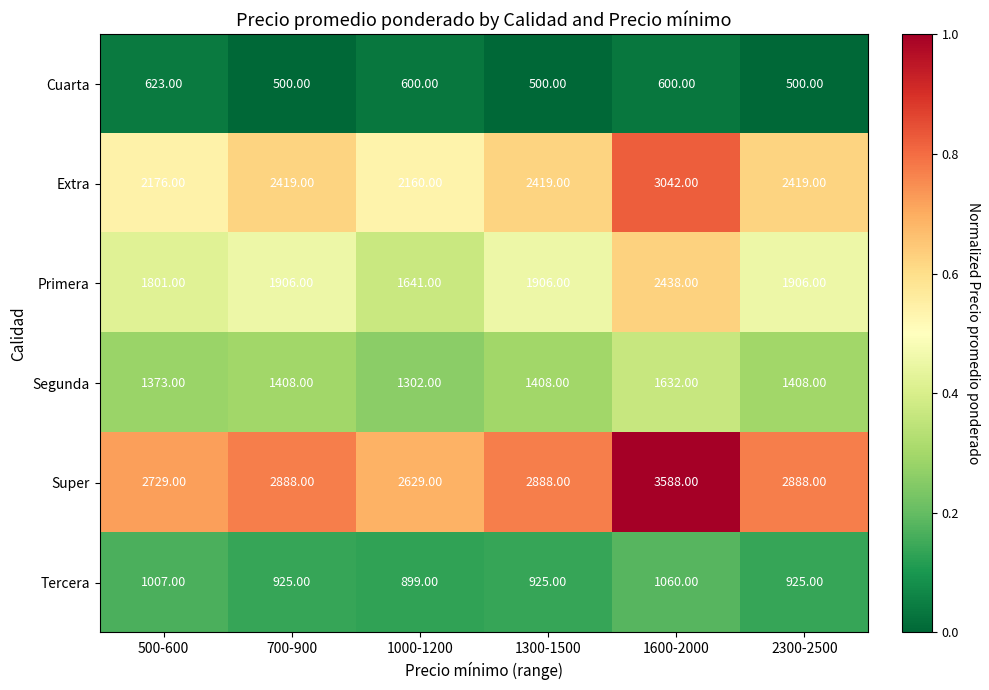

What is the maximum value shown in the chart?

3588